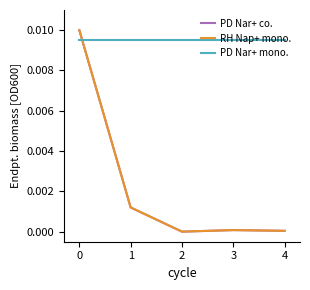

Which series ends up on top after the final intersection of PD Nar+ co. and PD Nar+ mono.?

PD Nar+ mono.